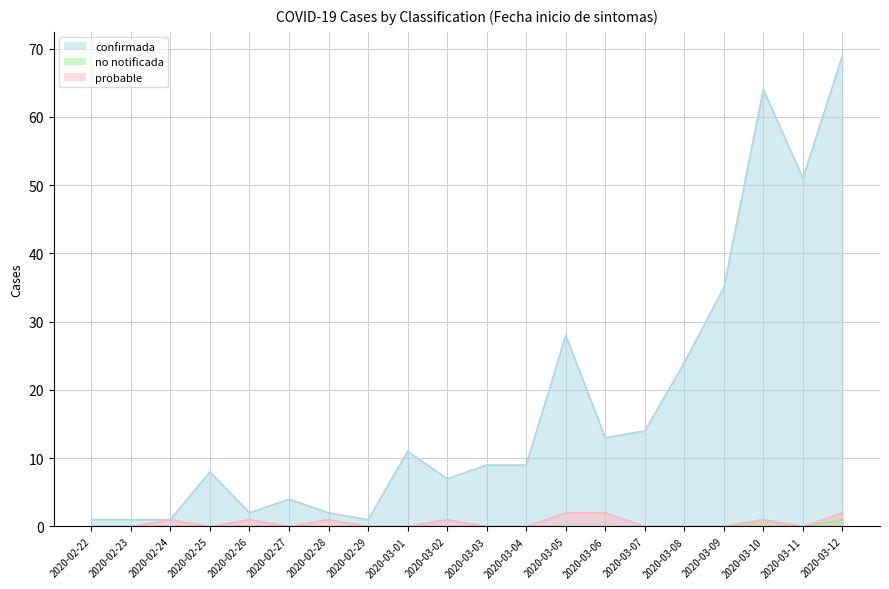

What is the label of the 18th point from the left?

2020-03-10